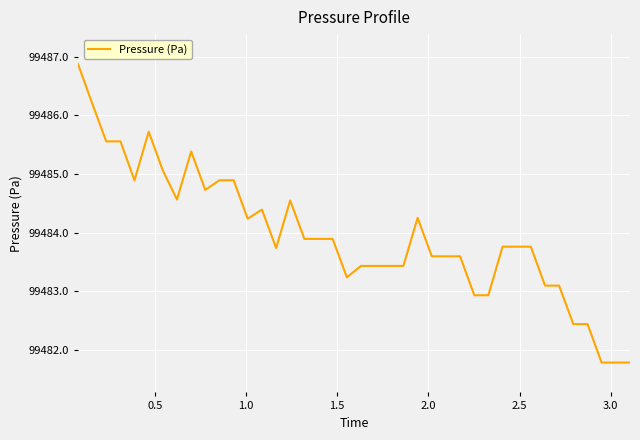

What is the maximum value shown in the chart?

99486.9